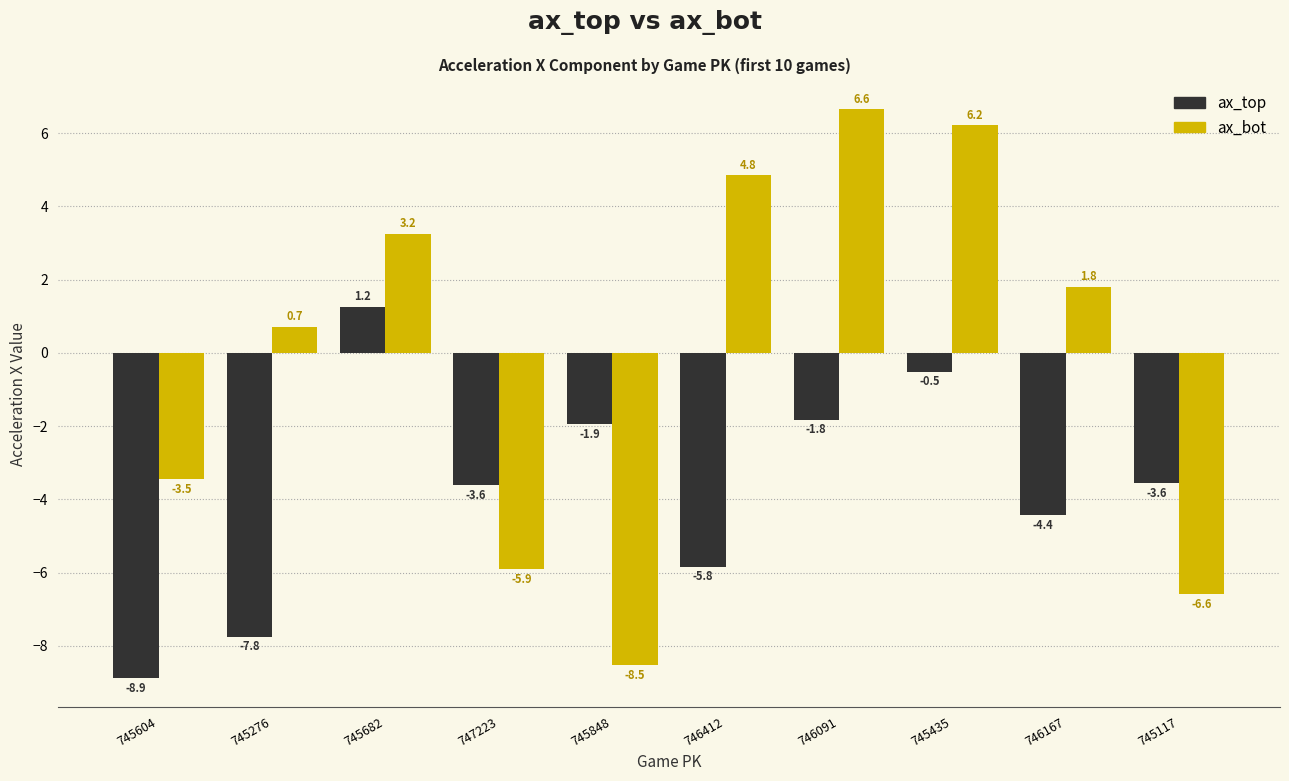

Which series has the largest range (max minus min)?

ax_bot